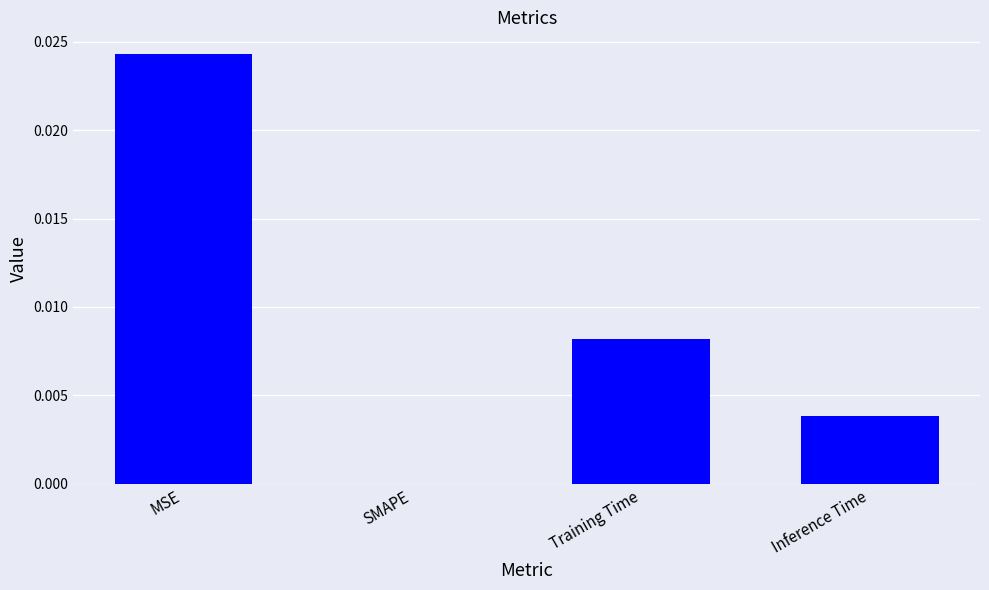

Which label corresponds to the largest value in the chart?

MSE